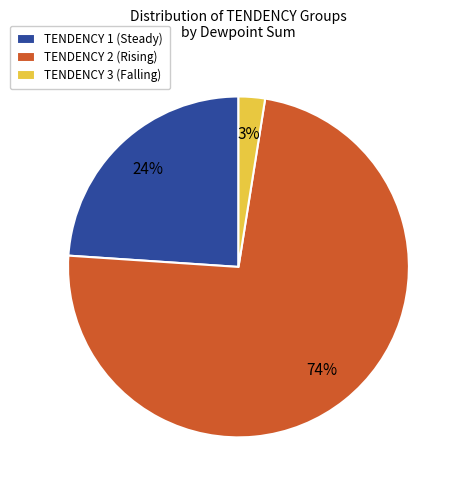

Which has a higher value, TENDENCY 2 (Rising) or TENDENCY 3 (Falling)?

TENDENCY 2 (Rising)